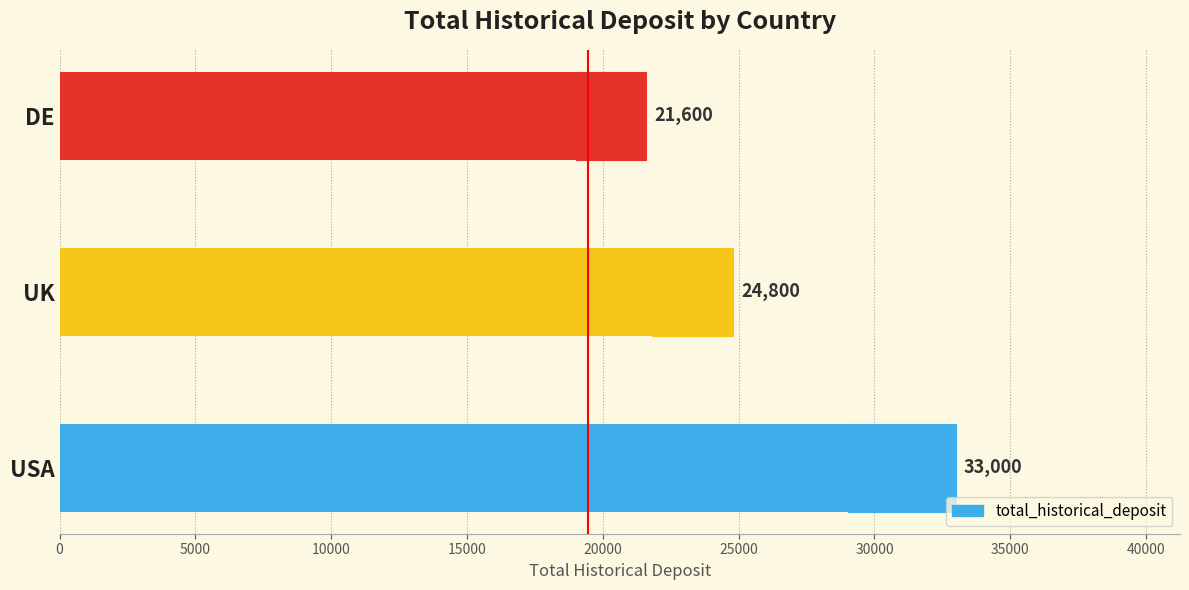

What is the minimum value shown in the chart?

21600